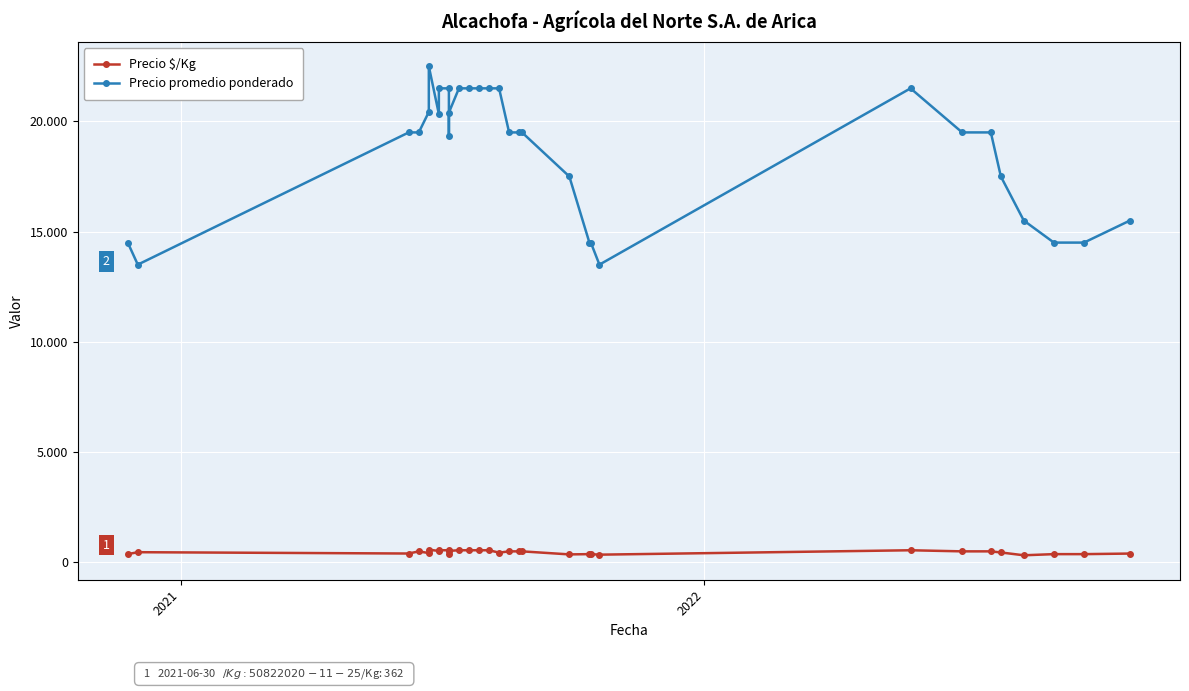

True or false: Precio $/Kg has more than 2 points higher than both neighbors.

True